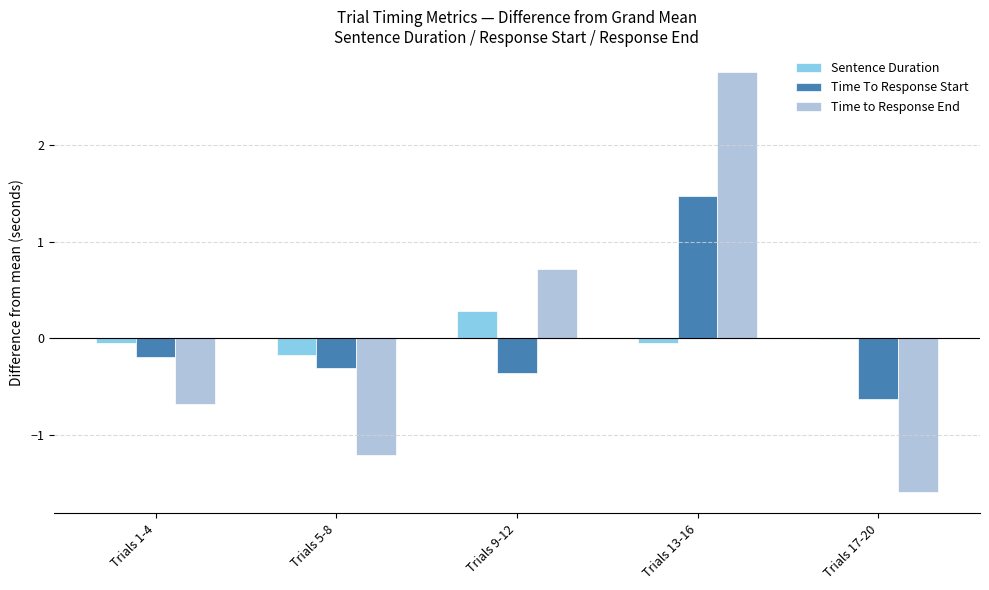

Which label corresponds to the largest value in the chart?

Trials 13-16